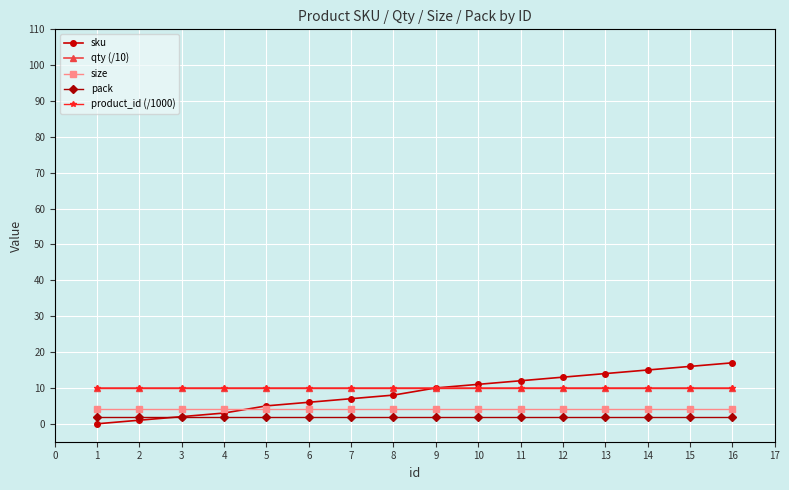

How many lines are shown in the chart?

5